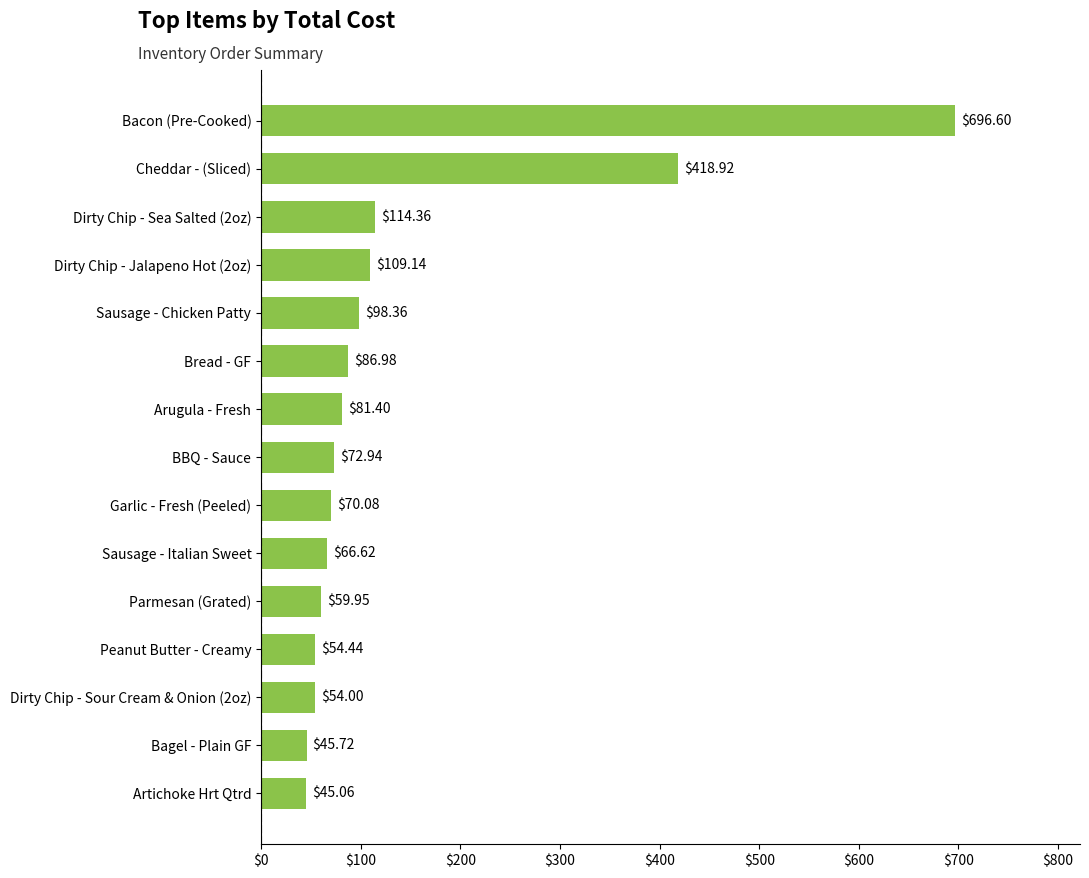

Which label corresponds to the smallest value in the chart?

Artichoke Hrt Qtrd